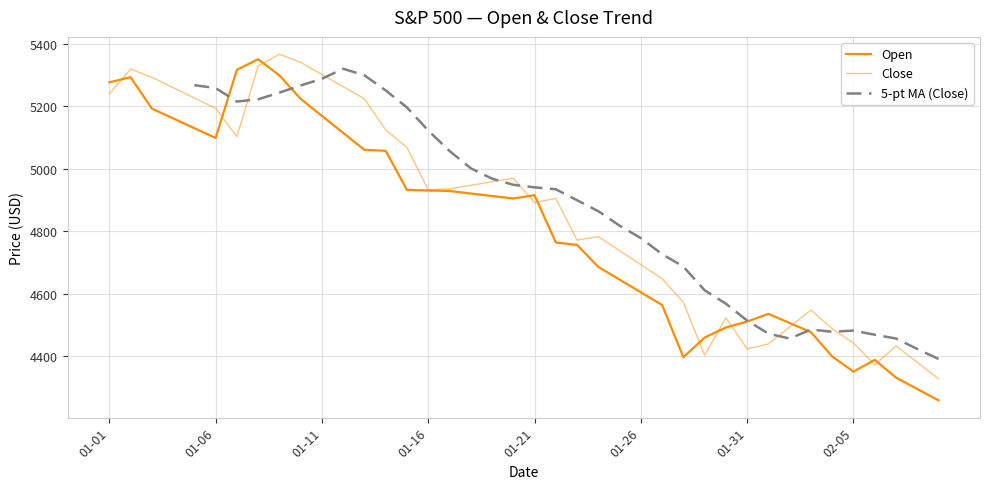

Rank the series at 02-05 from highest to lowest value.

Close, Open